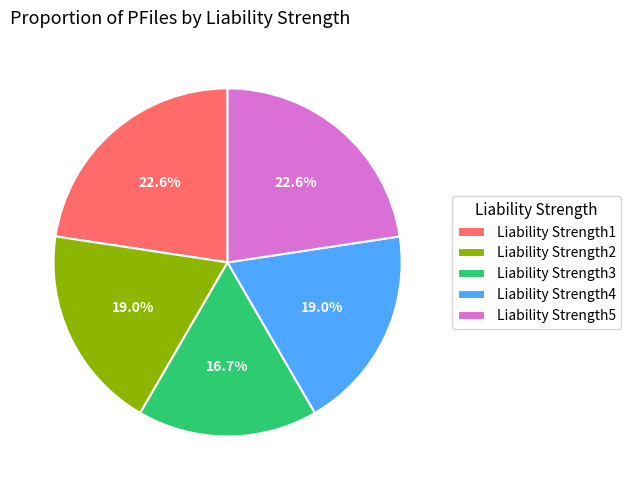

To the nearest percent, what portion does Liability Strength2 represent?

19%